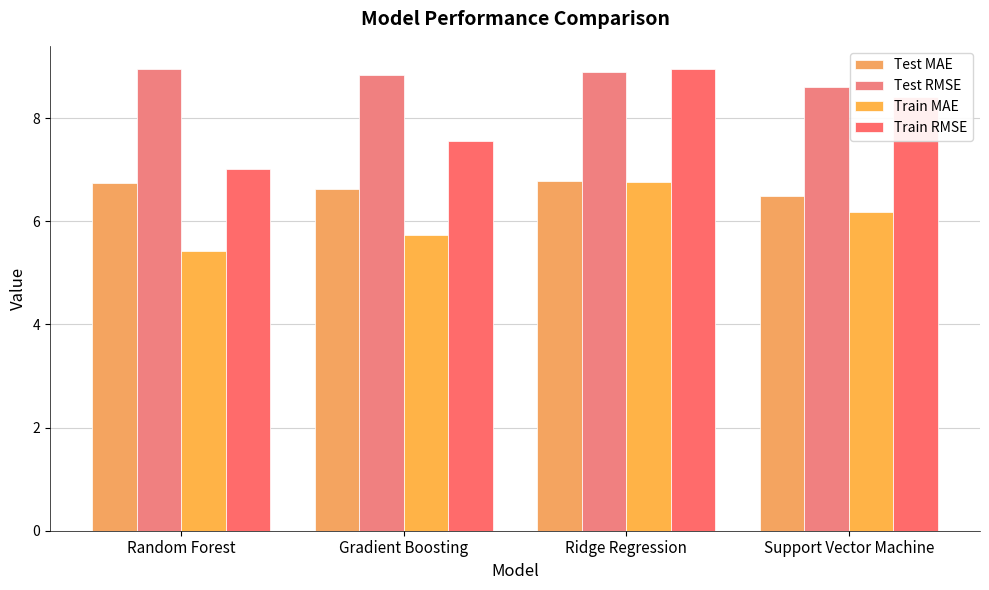

At which category does the chart reach its minimum across all series?

Random Forest